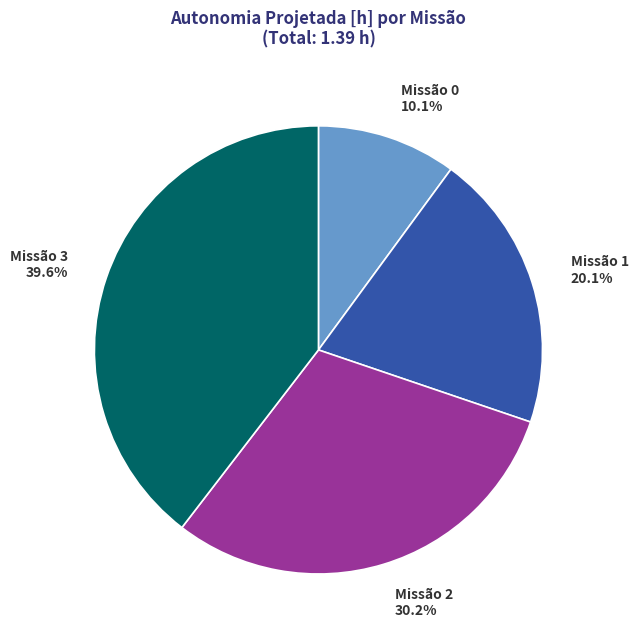

Which has a higher value, Missão 1 20.1% or Missão 3 39.6%?

Missão 3 39.6%